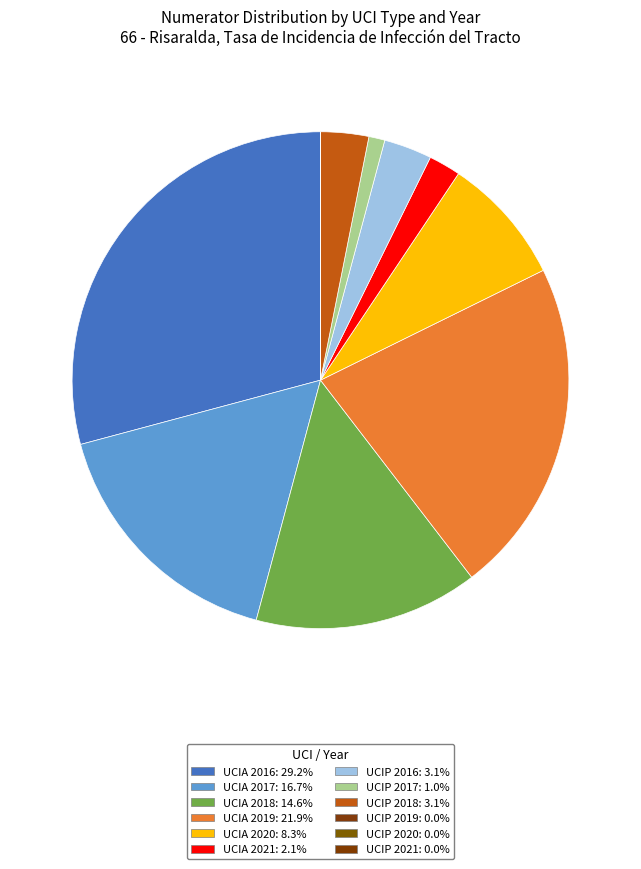

Count the number of slices in the pie.

12